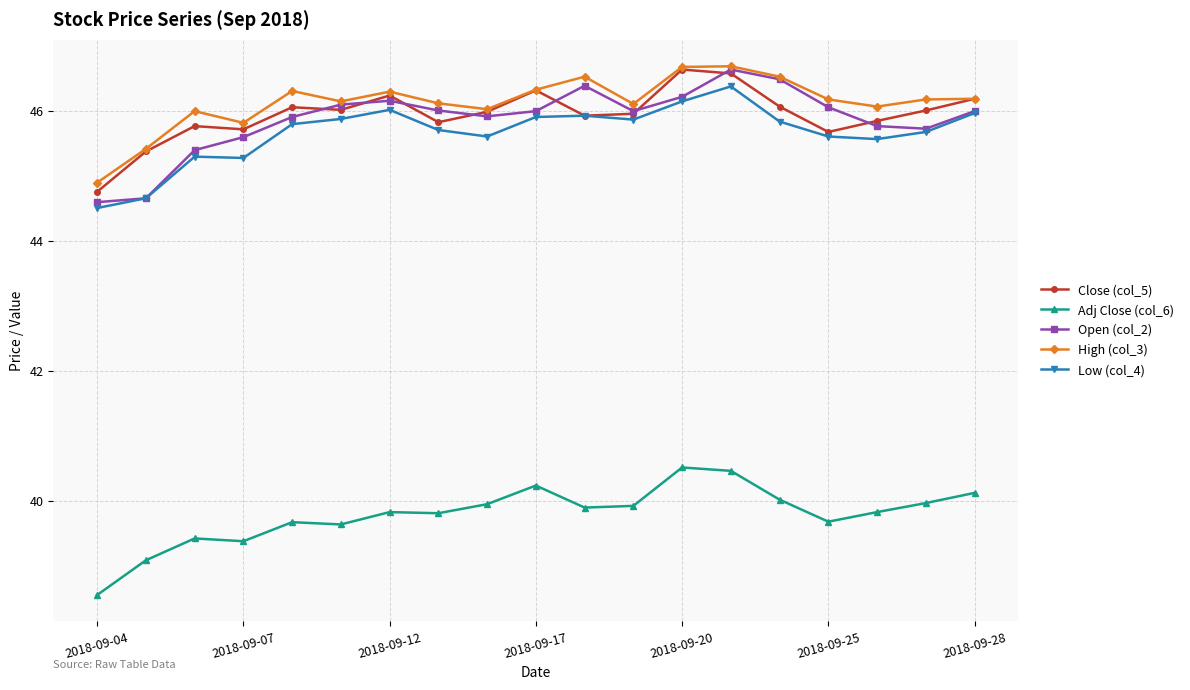

What is the value of the High (col_3) point at the 8th from the left?

46.1